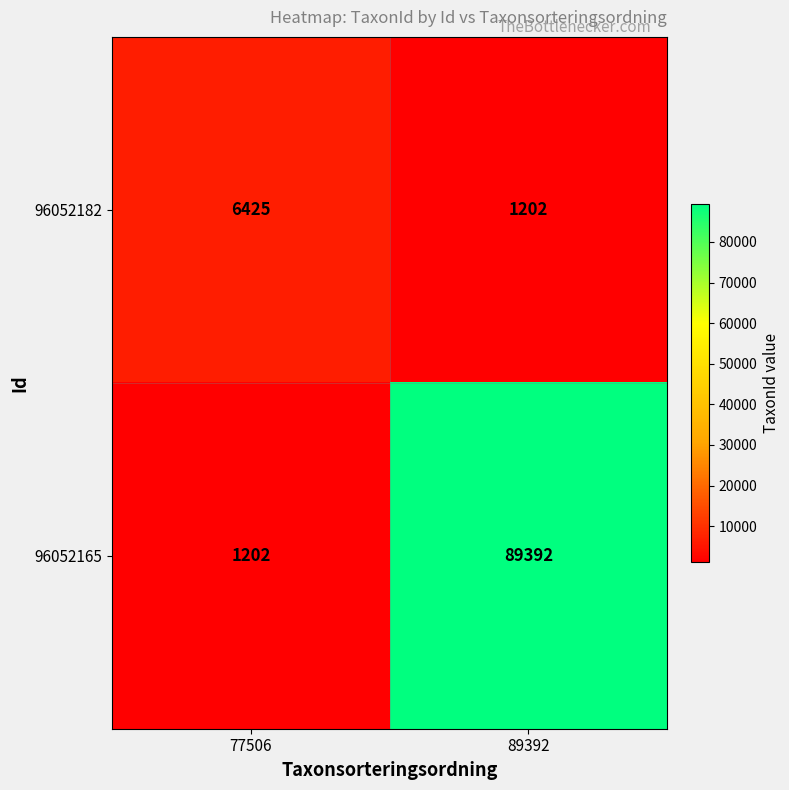

Which series has the largest total across all categories?

96052165